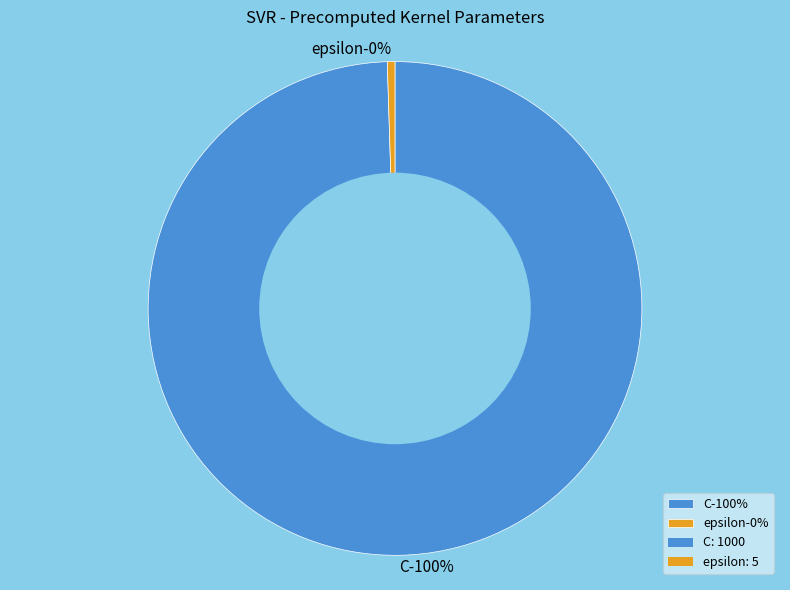

Which category has the smallest portion of the pie?

epsilon